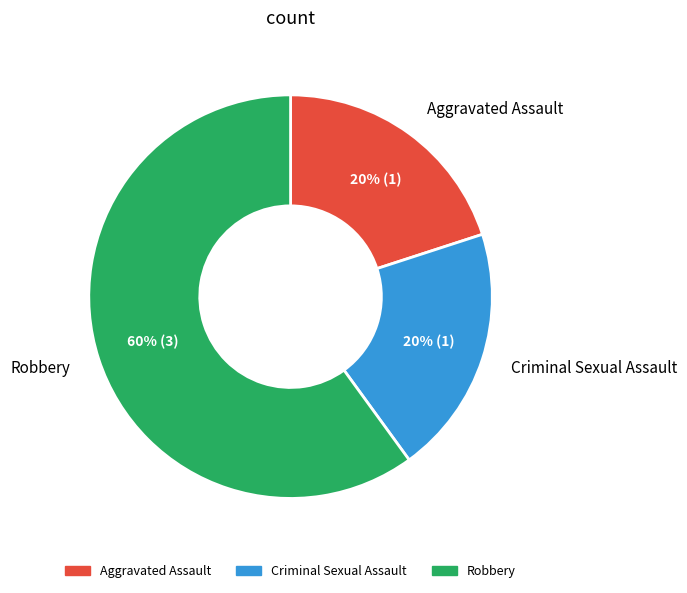

Is there any slice that represents more than half of the pie?

Yes